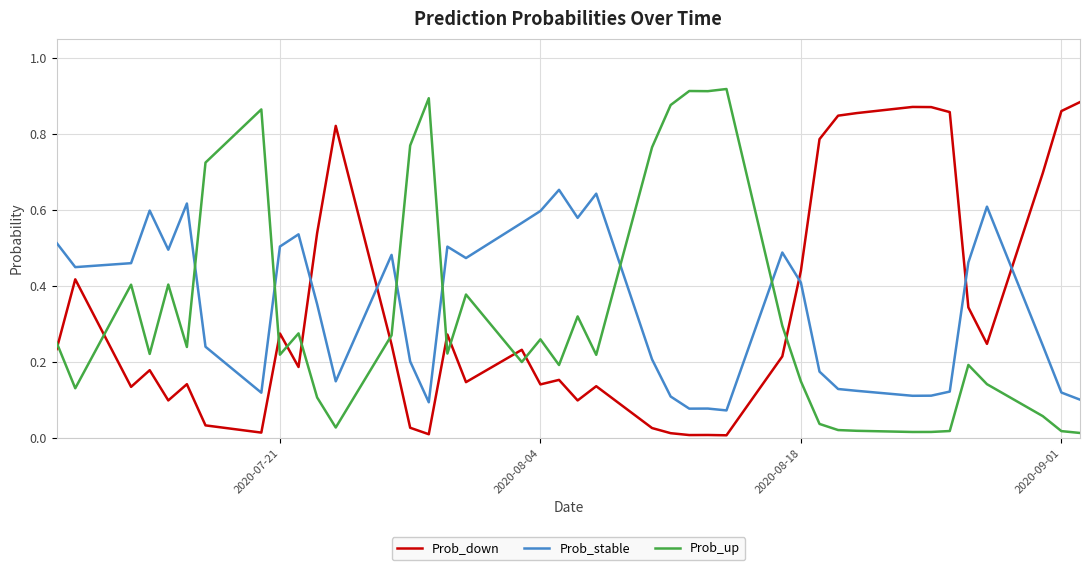

After their last crossing, which series has the higher values: Prob_down or Prob_up?

Prob_down